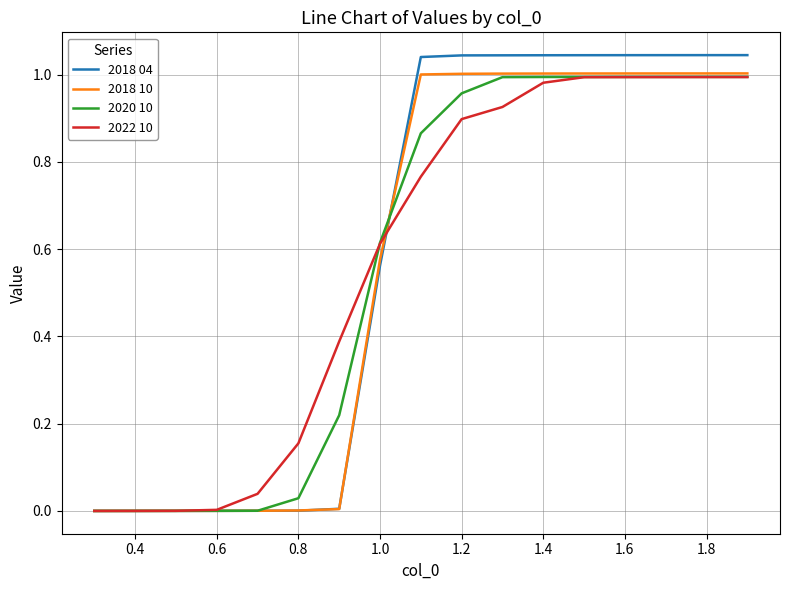

What is the value of the 2022 10 point at the 17th from the left?

1.0